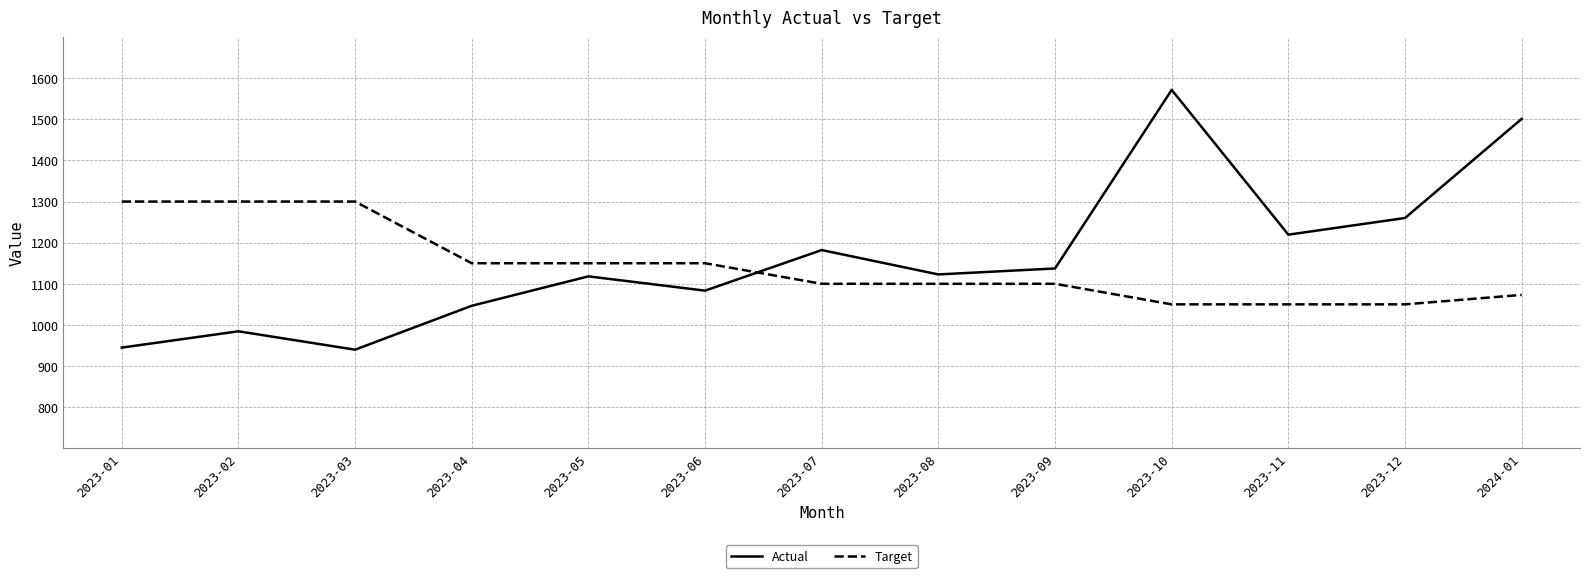

Where do Actual and Target first cross each other?

2023-06 and 2023-07